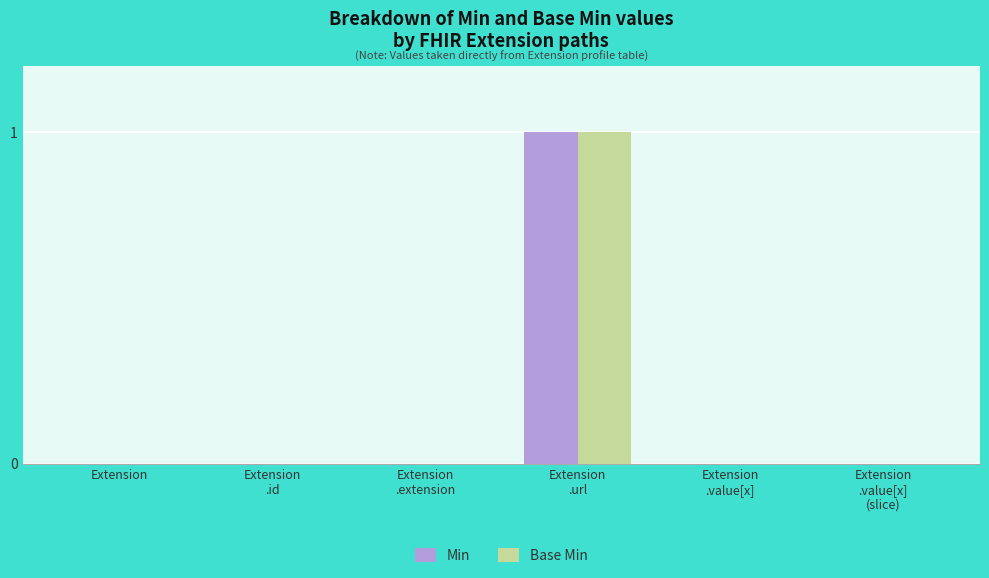

The value of Min at Extension is 0. True or false?

True